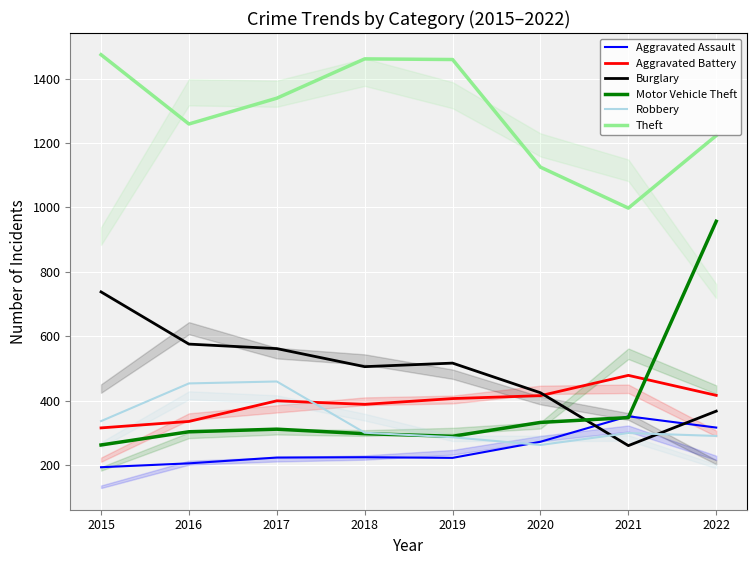

The Burglary series shows 369 at 2016. True or false?

False